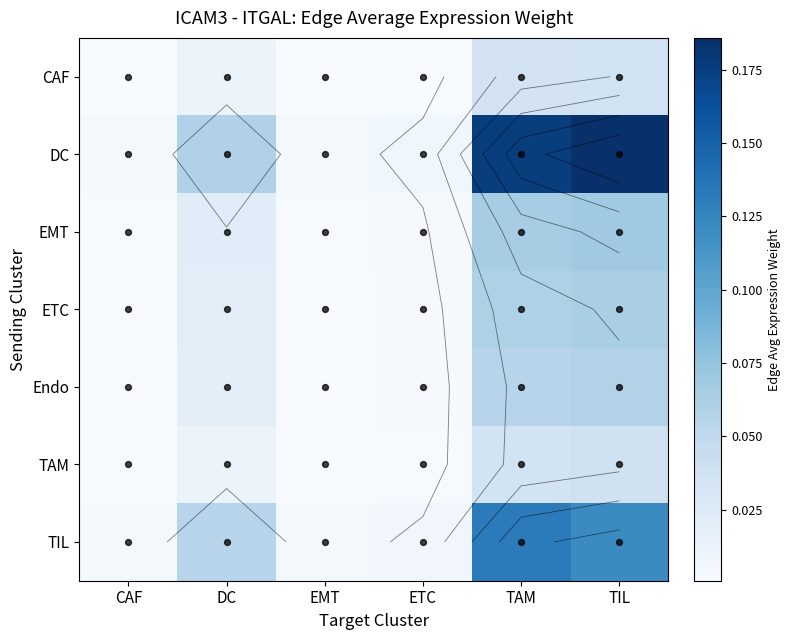

The value of TIL at EMT is 0.0. True or false?

True